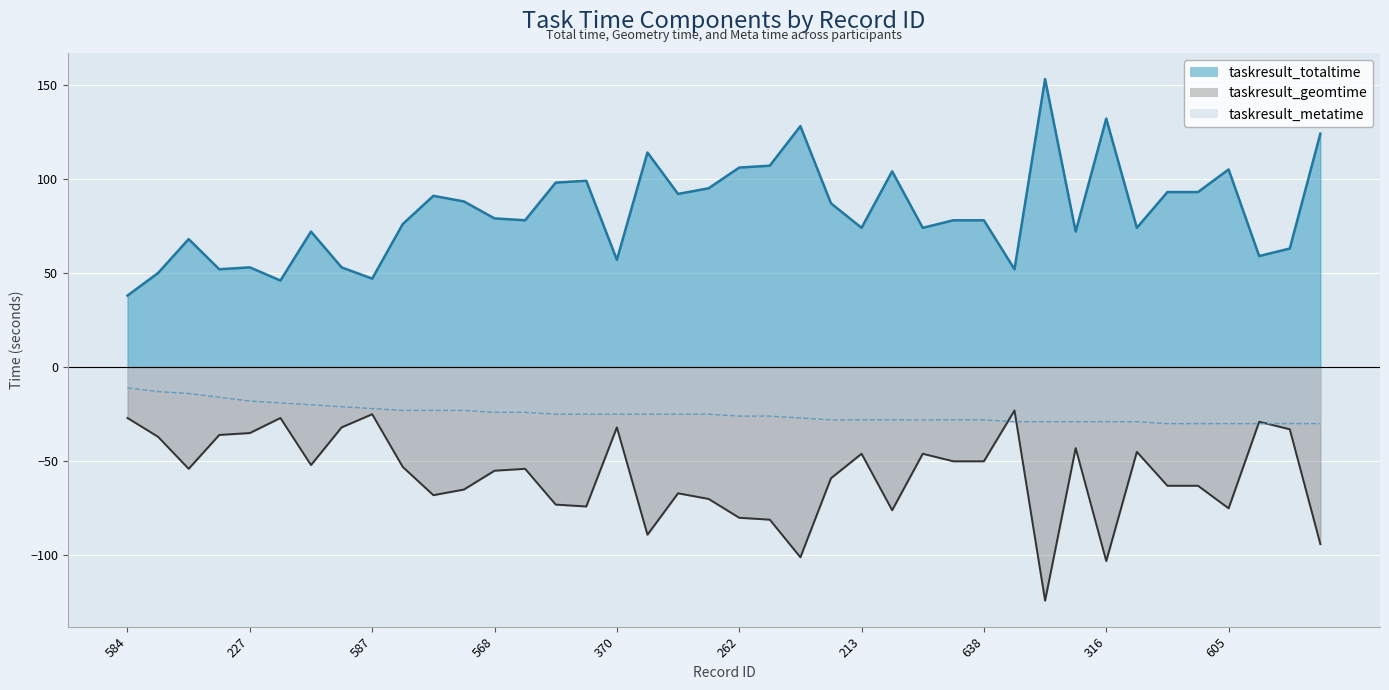

At how many categories does at least one series exceed 67?

29